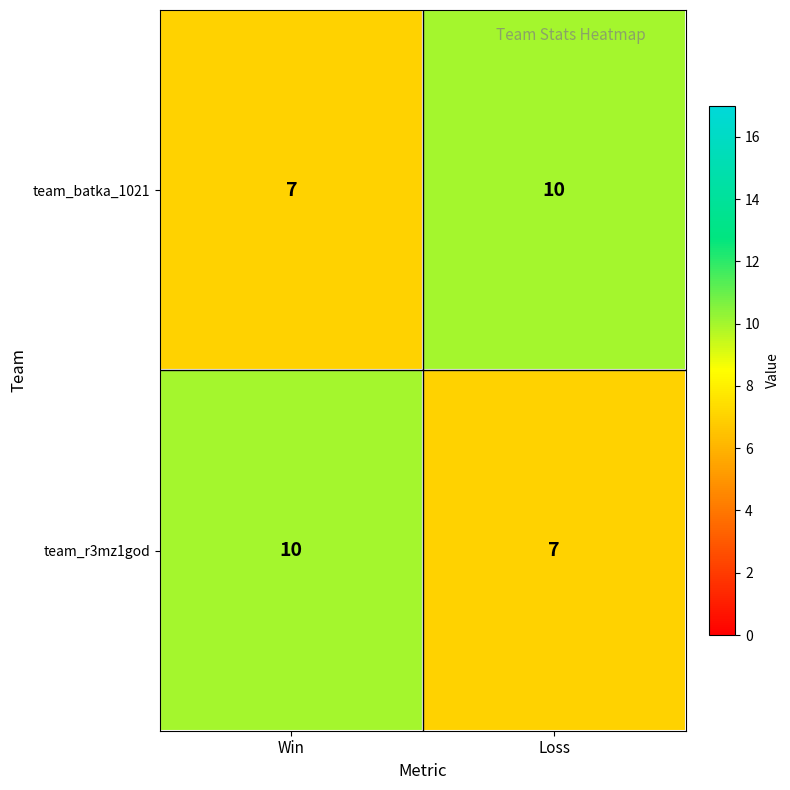

Rank the series at Loss from lowest to highest value.

team_r3mz1god, team_batka_1021